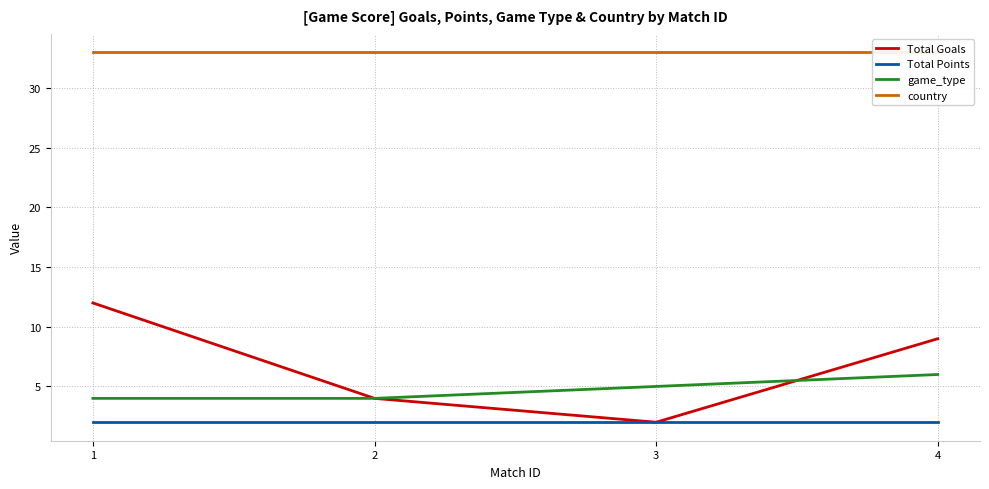

Which series has the largest total across all categories?

country